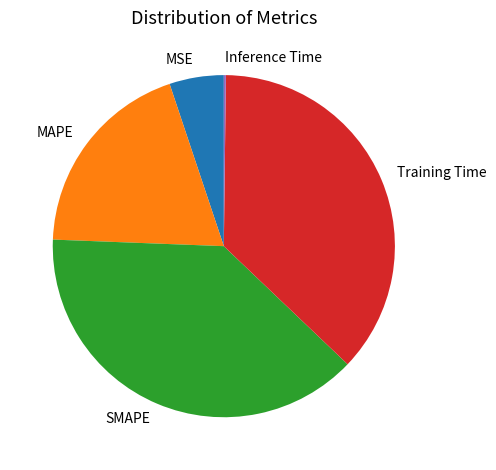

Does SMAPE account for over 50% of the chart?

No